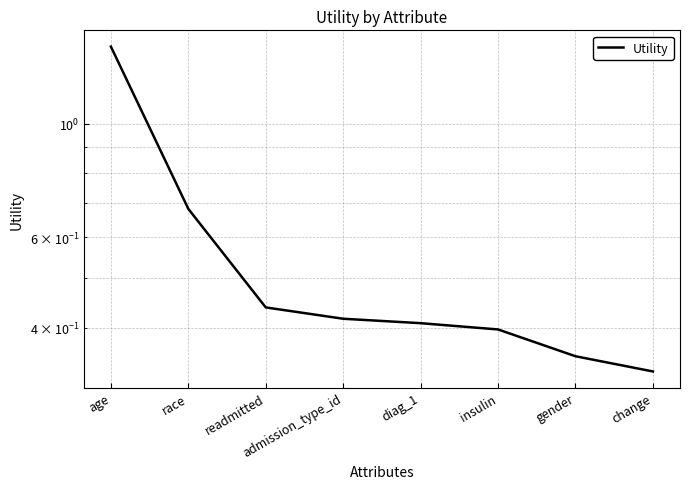

Reading left to right, transcribe all the data shown in this chart.

age=1.4	race=0.7	readmitted=0.4	admission_type_id=0.4	diag_1=0.4	insulin=0.4	gender=0.4	change=0.3